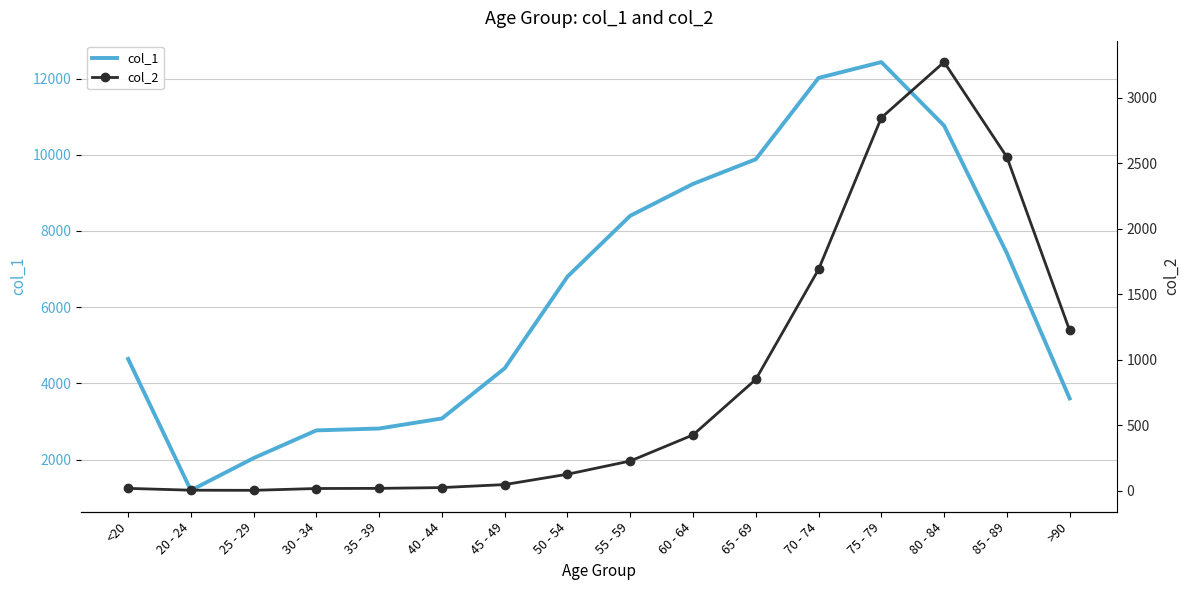

Is the value of col_1 at 20 - 24 greater than the value of col_2 at <20?

Yes